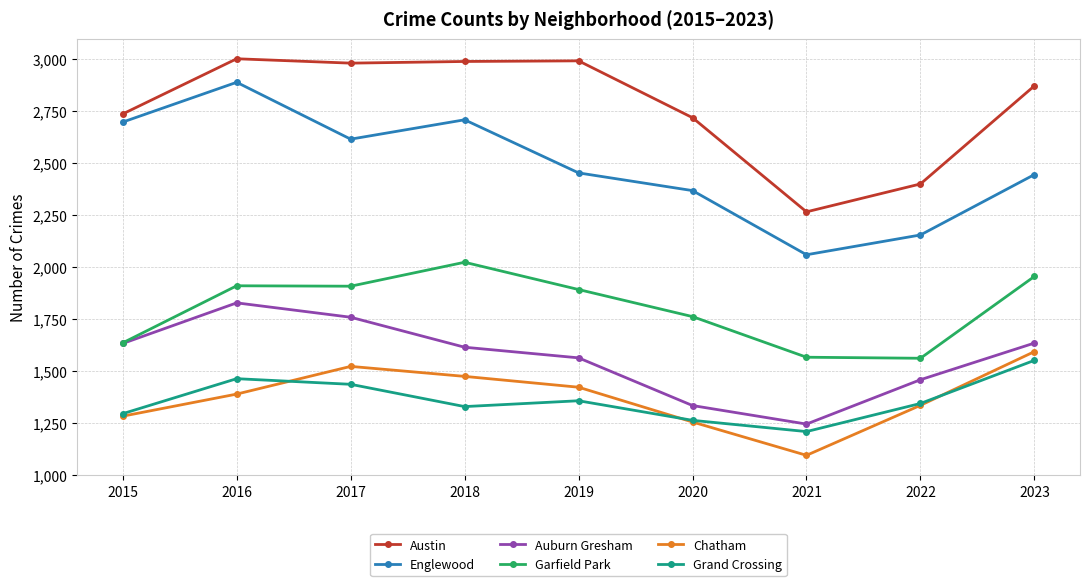

What is the value of the Garfield Park point at the 5th from the left?

1891